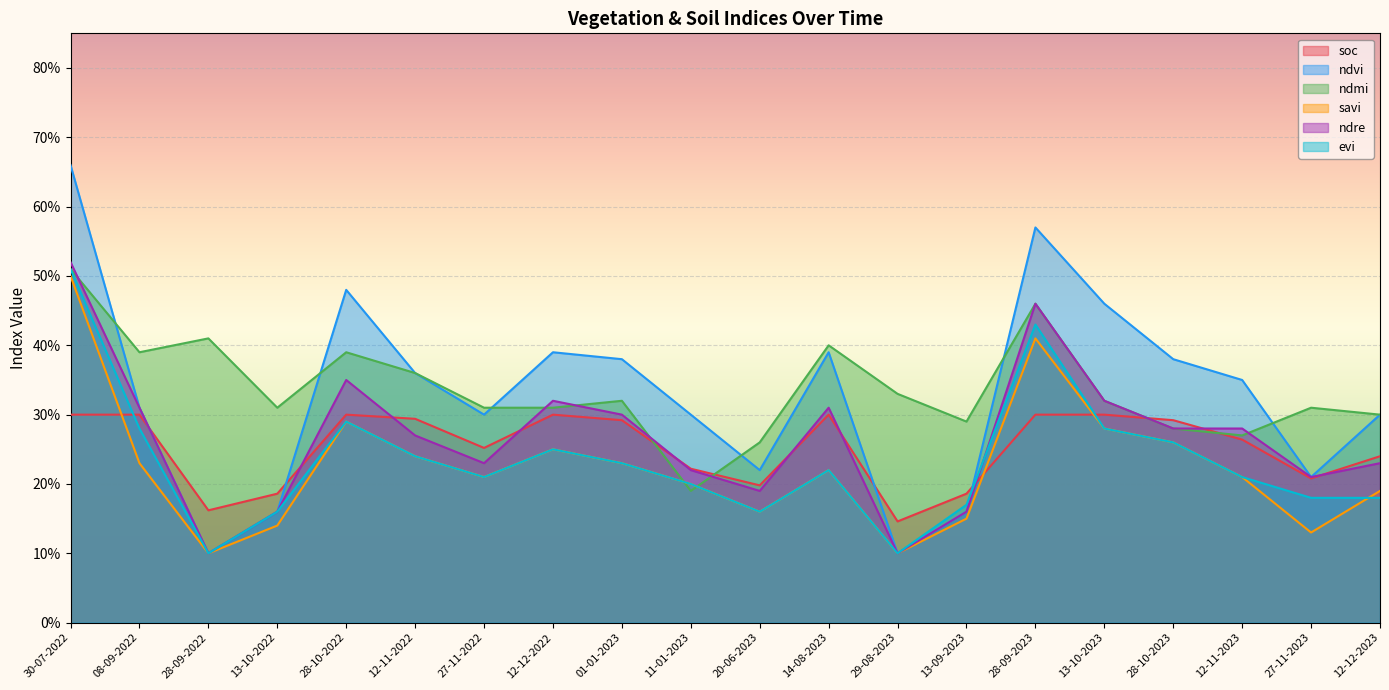

What is the difference between the highest and lowest values at 01-01-2023?

0.1